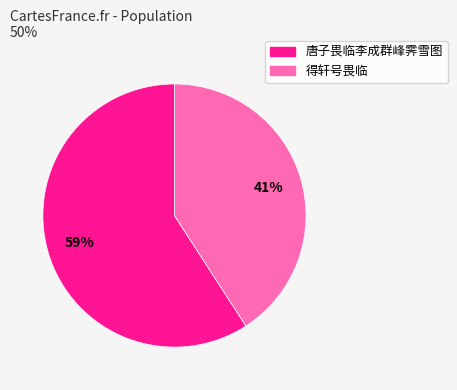

To the nearest percent, what percentage of the pie is 得轩号畏临?

41%